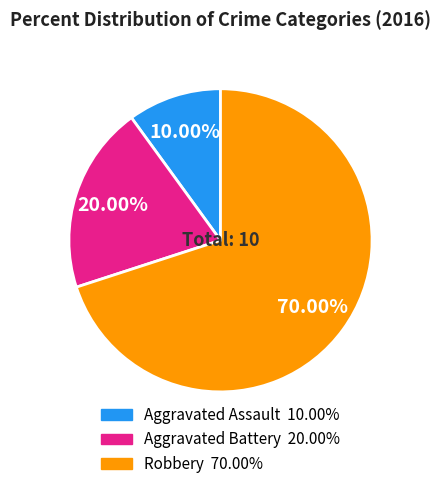

Which slice is the largest?

Robbery